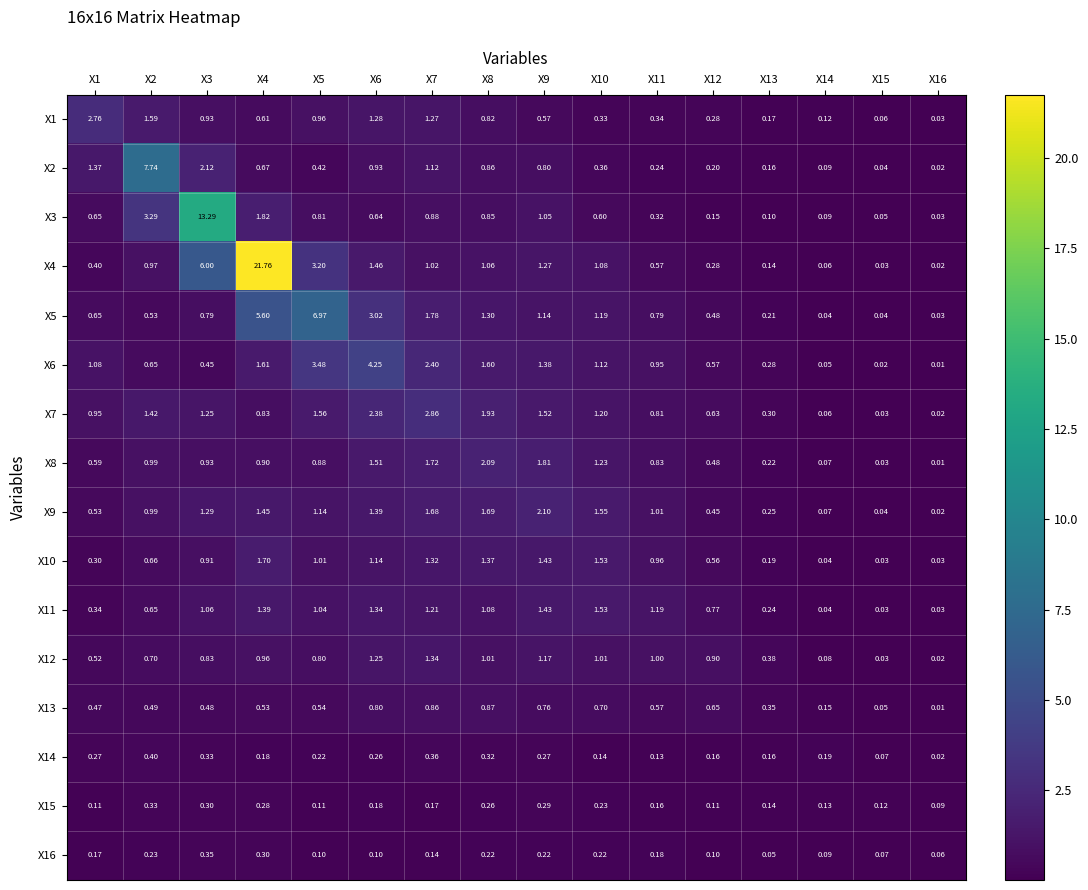

Is the value of X5 at X3 greater than the value of X4 at X9?

No